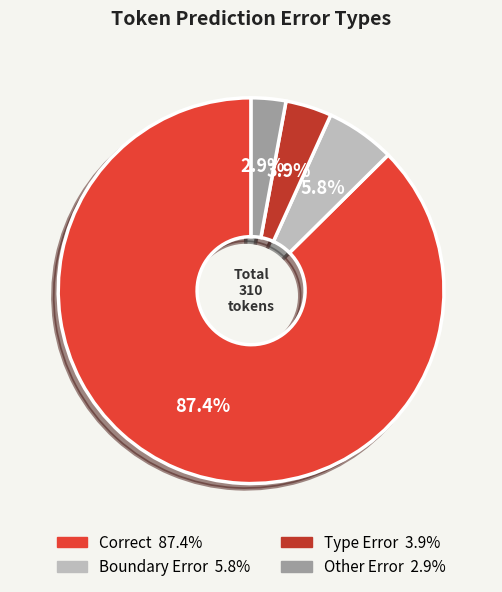

What portion of the pie excludes Other Error?

97.1%